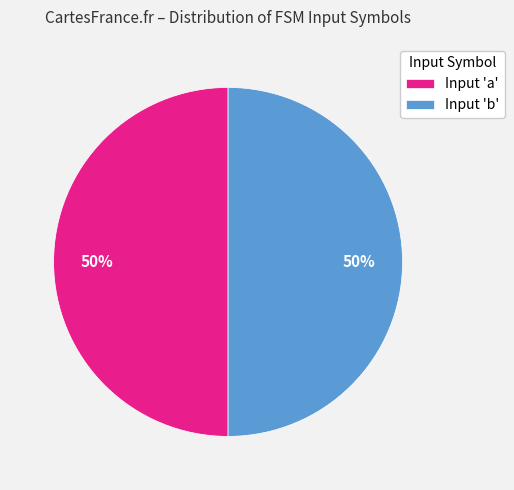

How many segments does this pie chart have?

2